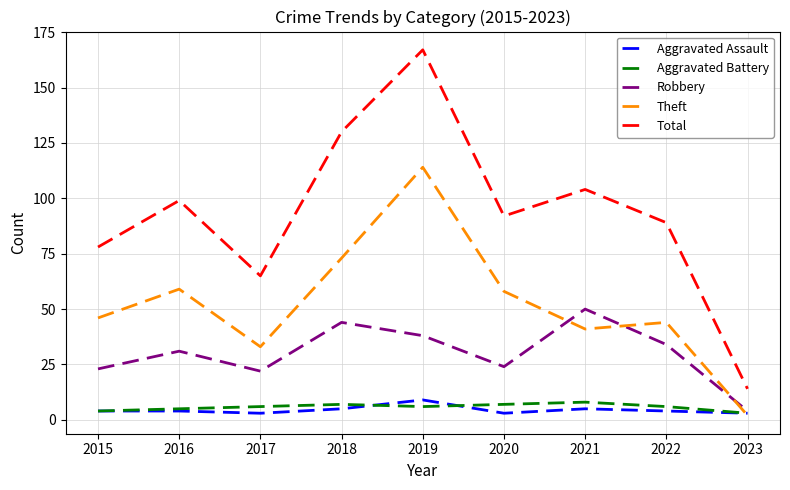

What is the difference between the highest and lowest values at 2018?

125